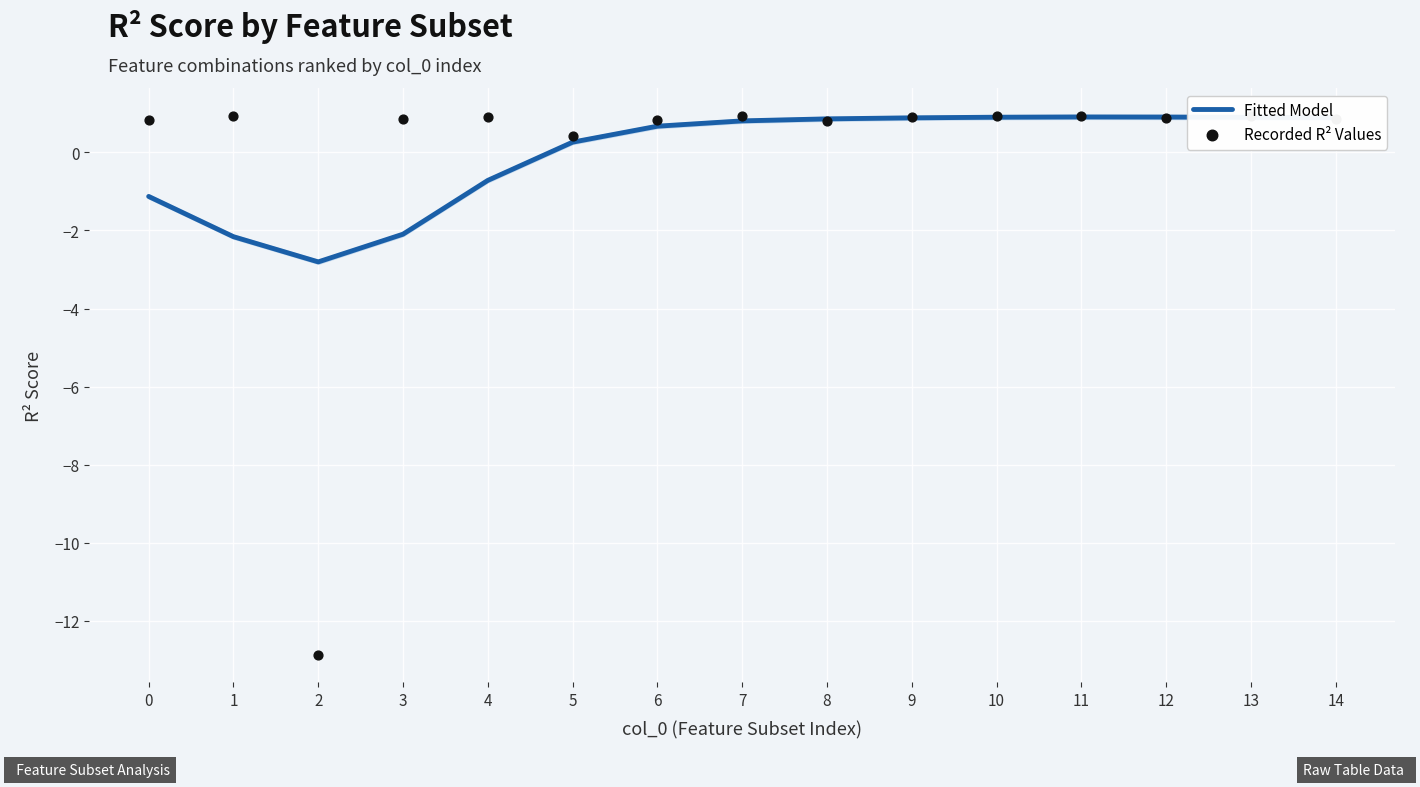

Which series reaches the minimum Y coordinate?

Recorded R² Values